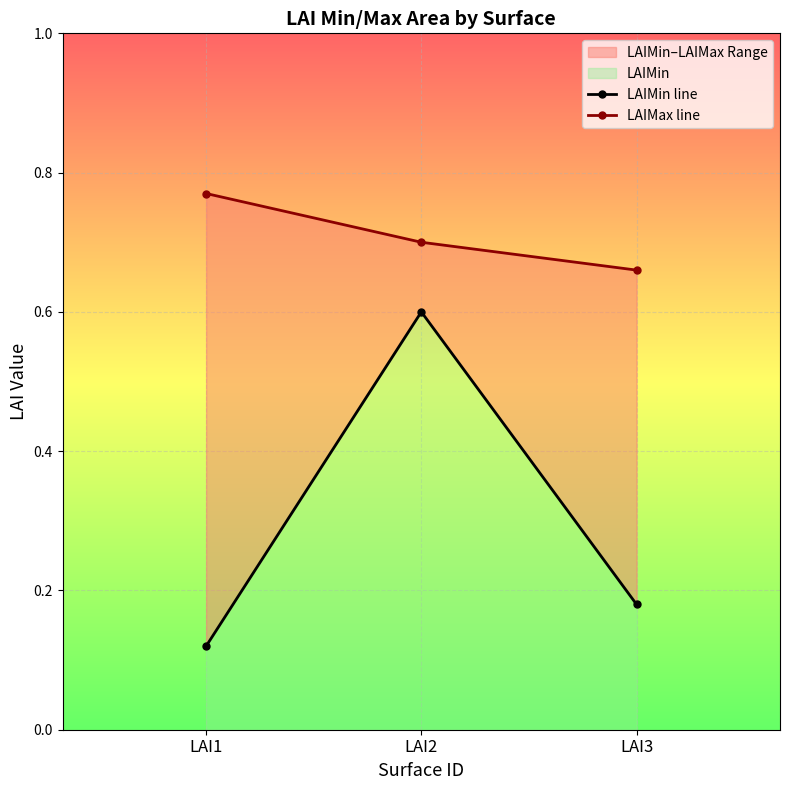

Rank the series at LAI1 from lowest to highest value.

LAIMin line, LAIMax line